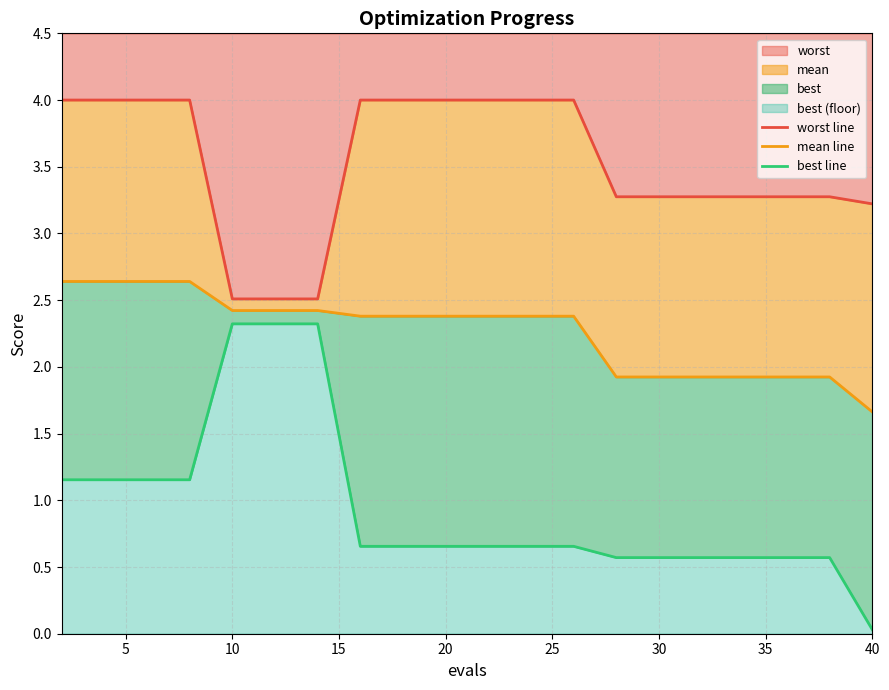

What is the maximum value for worst?

4.0